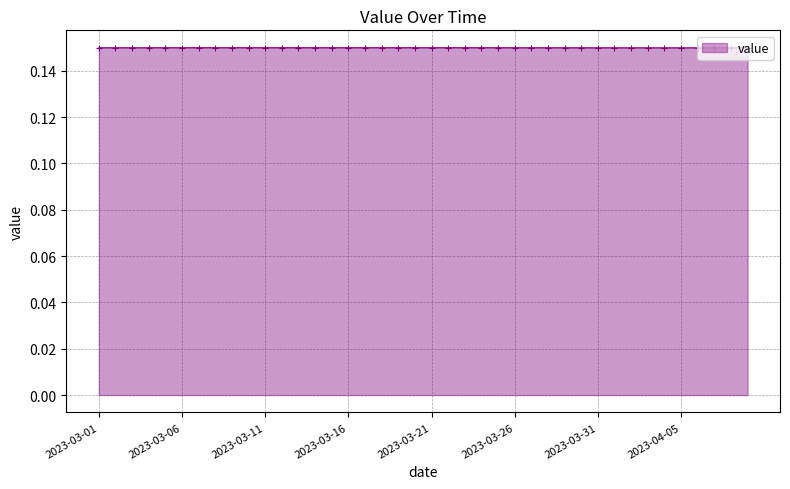

What is the sum of all values?

6.0